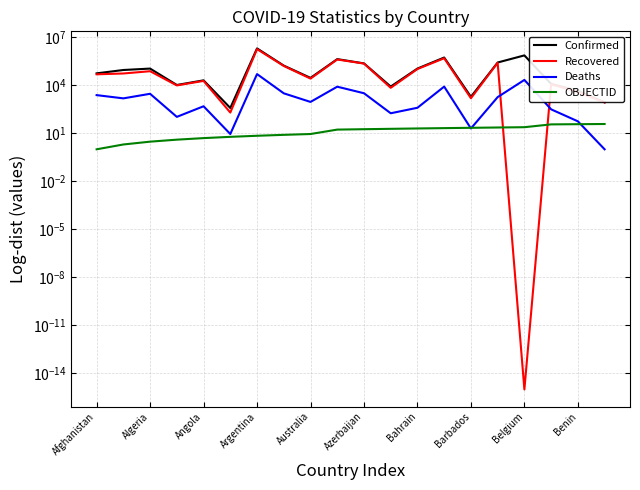

Reading right to left, extract all data points from this chart.

Confirmed: 861.0	4560.0	12114.0	733100.0	263551.0	1904.0	539531.0	110416.0	8311.0	231649.0	429139.0	28887.0	168676.0	2008345.0	381.0	20261.0	10391.0	110049.0	89776.0	55420.0
Recovered: 854.0	3772.0	11605.0	0.0	252068.0	1547.0	485971.0	103251.0	6931.0	226119.0	407155.0	26112.0	160670.0	1806260.0	197.0	18710.0	9781.0	75436.0	54362.0	48279.0
Deaths: 1.0	56.0	313.0	21551.0	1820.0	20.0	8248.0	393.0	178.0	3170.0	8138.0	909.0	3135.0	49874.0	9.0	487.0	106.0	2930.0	1517.0	2419.0
OBJECTID: 38.0	37.0	36.0	24.0	23.0	22.0	21.0	20.0	19.0	18.0	17.0	9.0	8.0	7.0	6.0	5.0	4.0	3.0	2.0	1.0